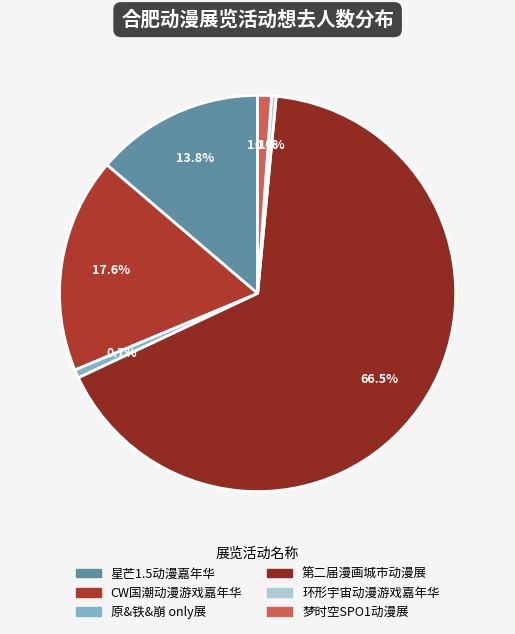

Between 第二届漫画城市动漫展 and 环形宇宙动漫游戏嘉年华, which is larger?

第二届漫画城市动漫展